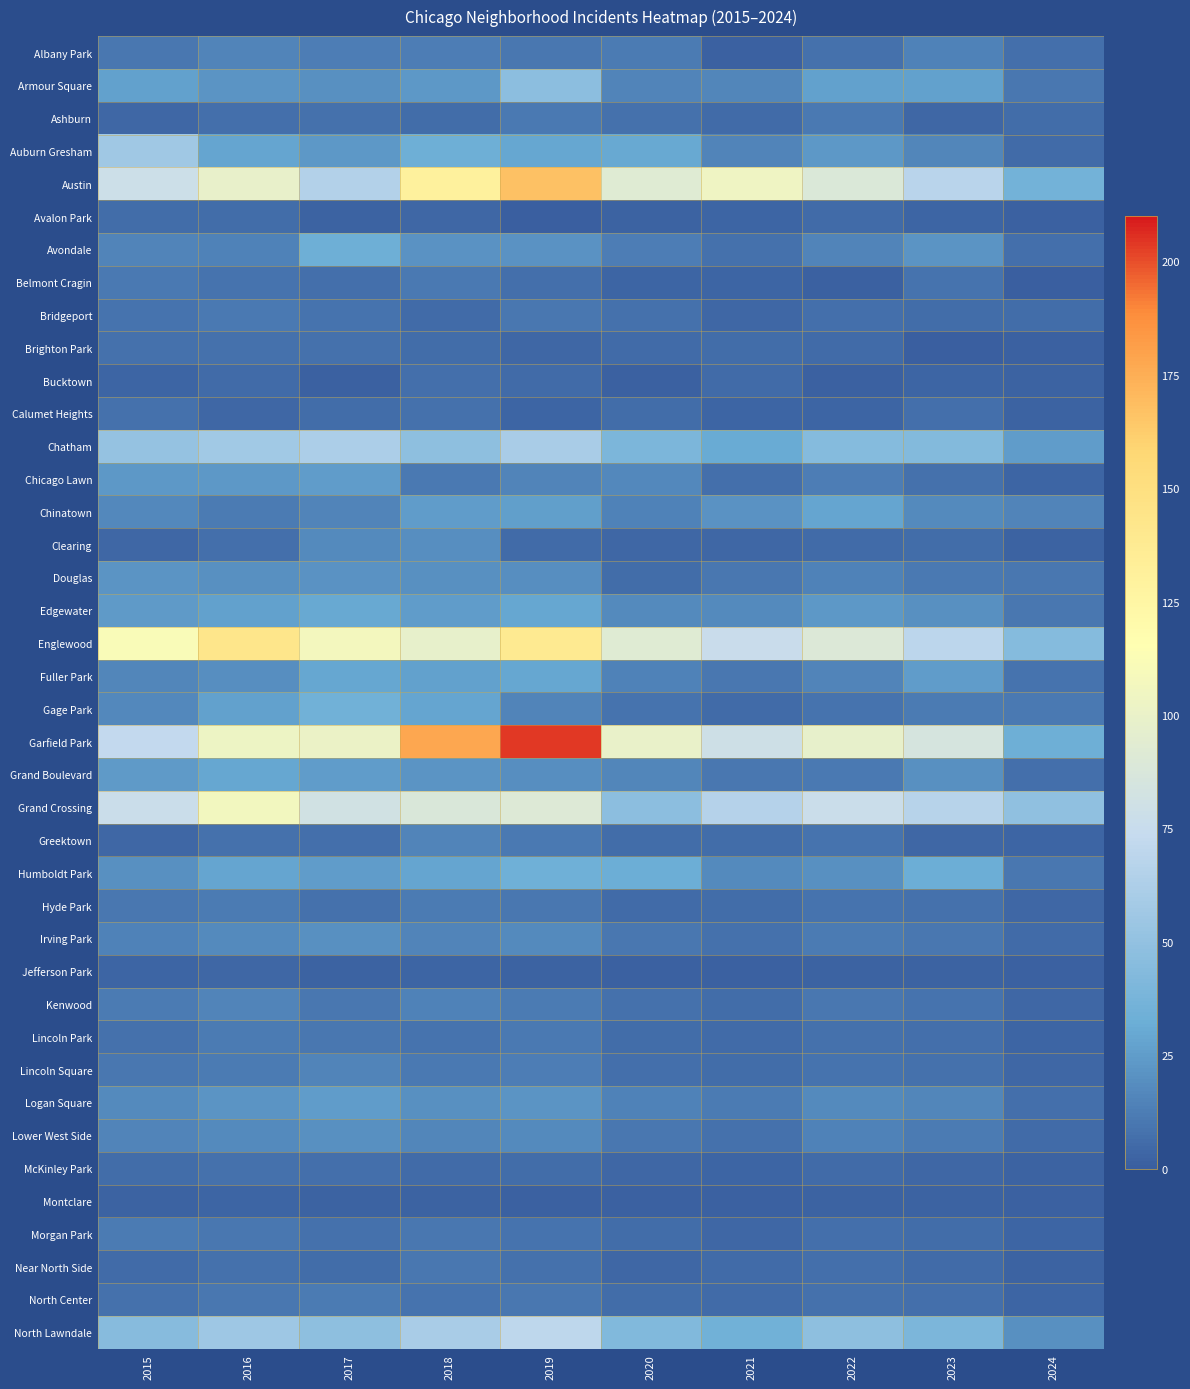

What is the total value across all series at 2023?

735